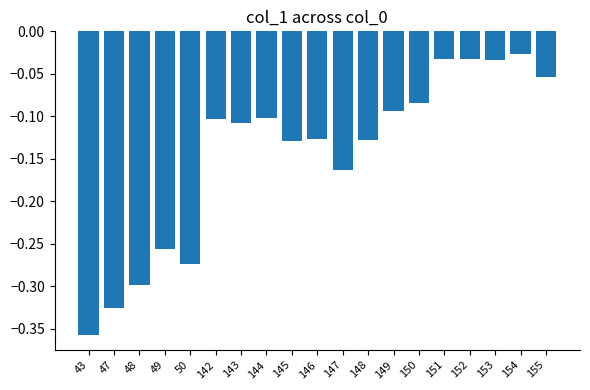

The value at 149 is -0.1. True or false?

True